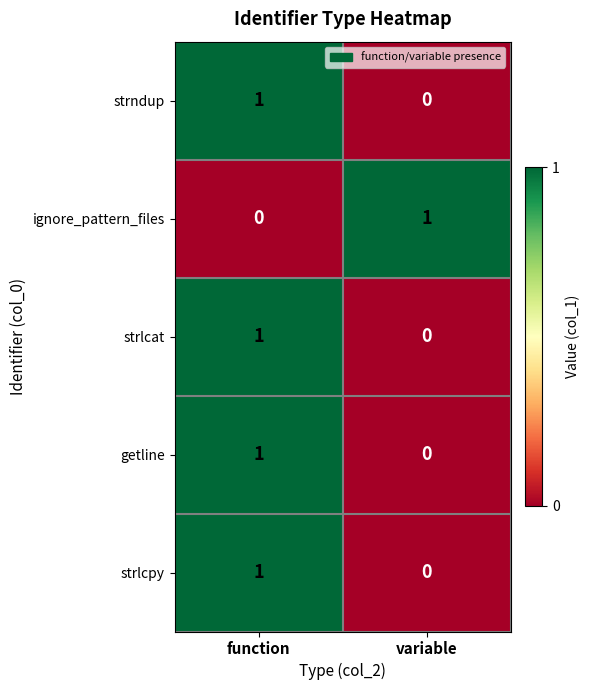

How many distinct data groups are displayed?

5